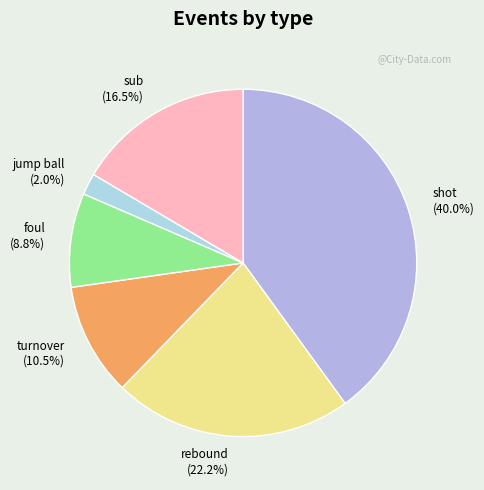

To the nearest percent, what is the difference between the largest and smallest slice percentages?

38%